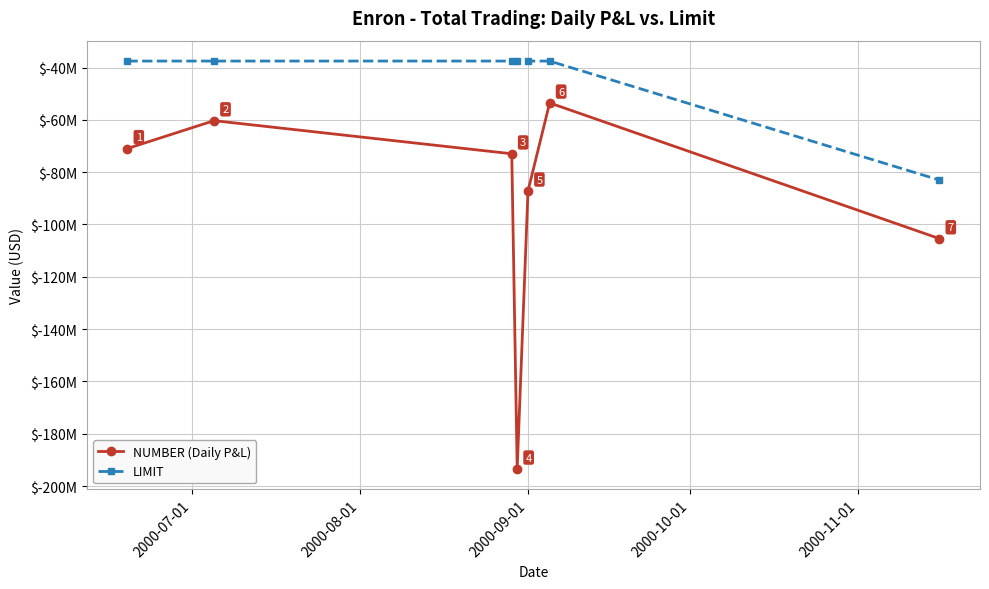

Reading left to right, what are all the values shown in this chart?

NUMBER (Daily P&L): -70940000	-60289000	-72954000	-193449000	-87134000	-53500000	-105399000
LIMIT: -37500000	-37500000	-37500000	-37500000	-37500000	-37500000	-83000000